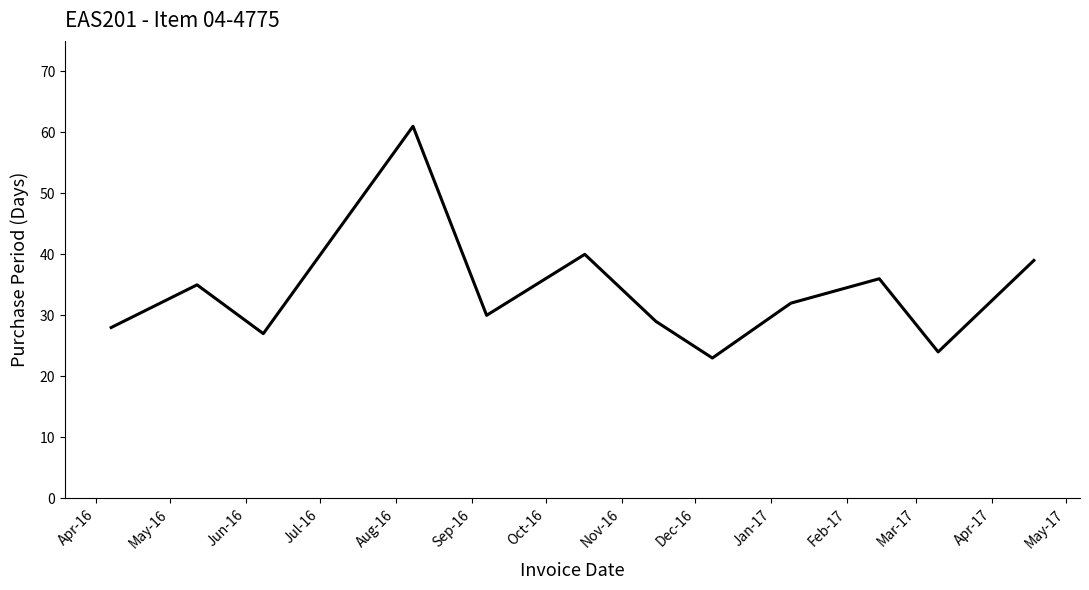

What is the minimum value shown in the chart?

23